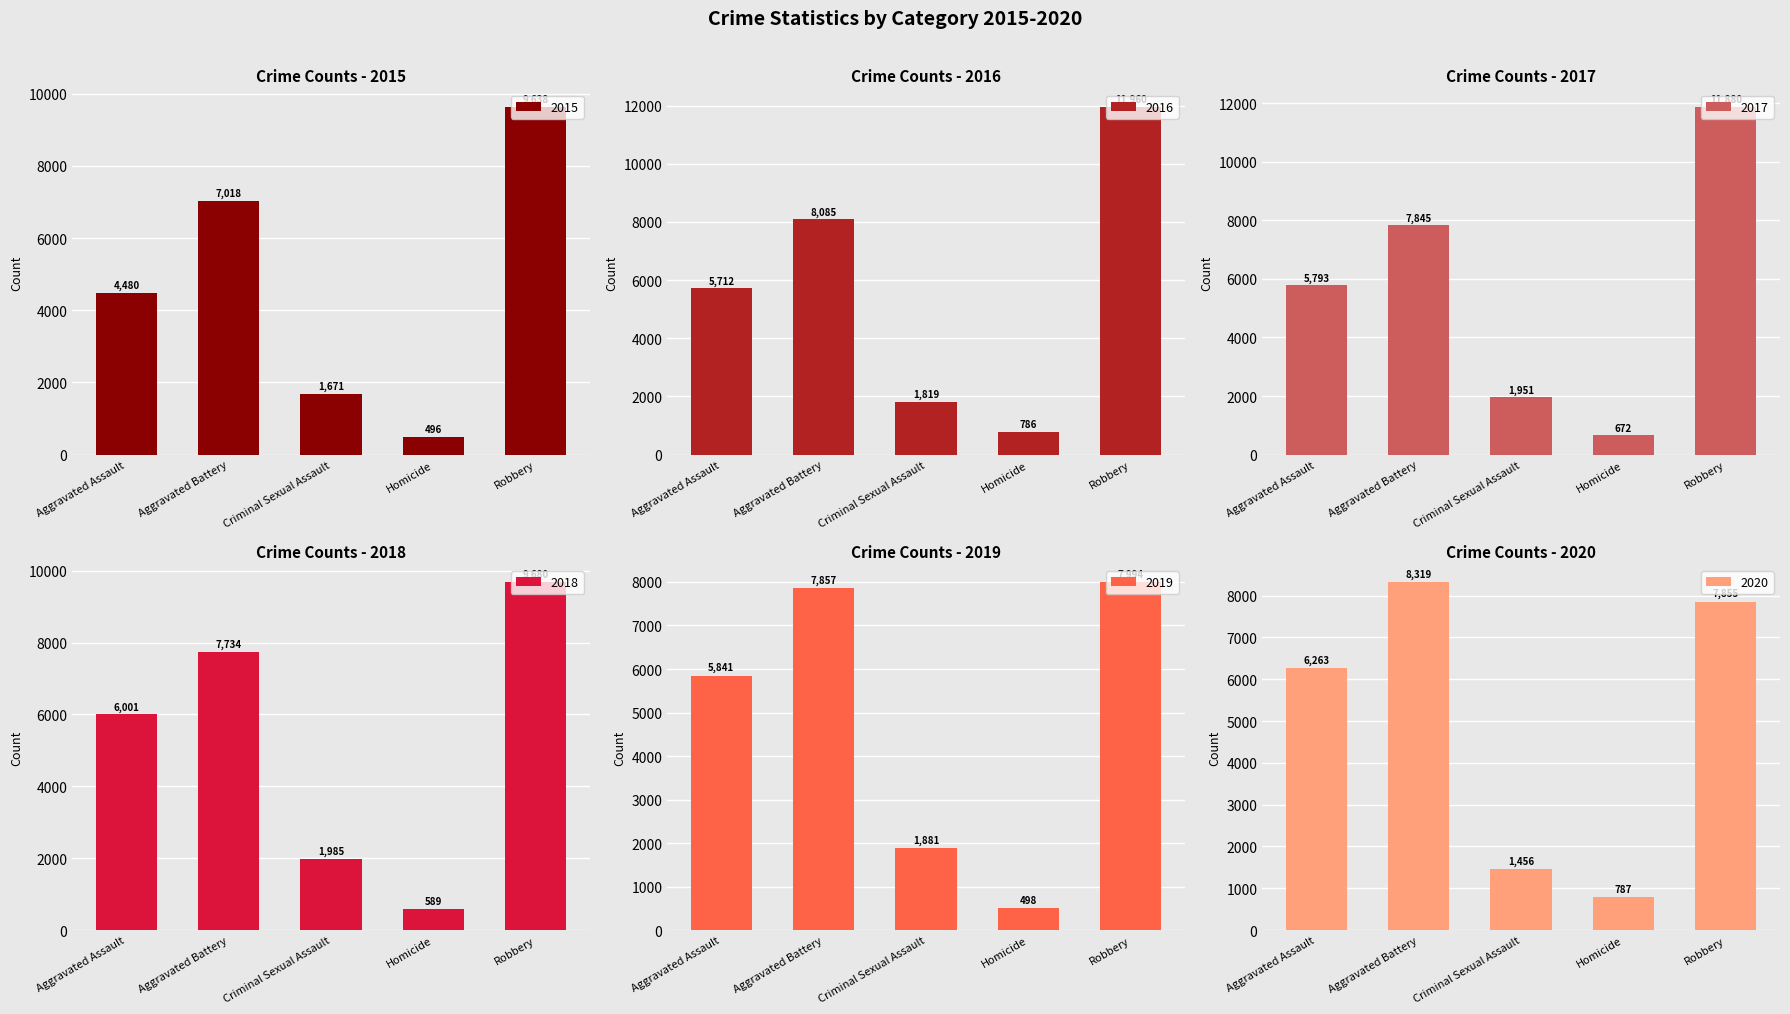

What is the sum of all 2018 values?

25989